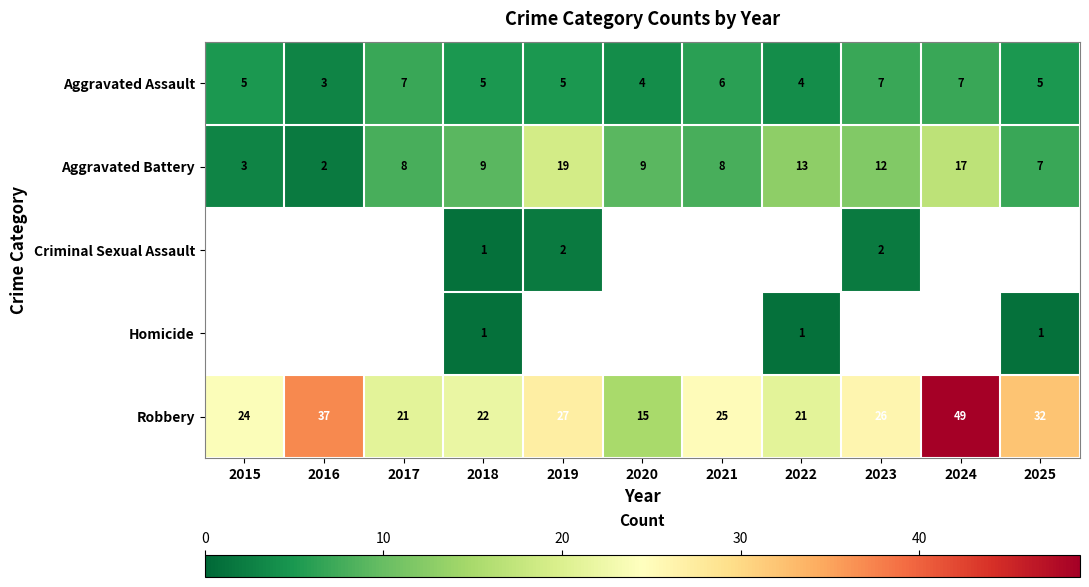

How many data points does each series have?

11